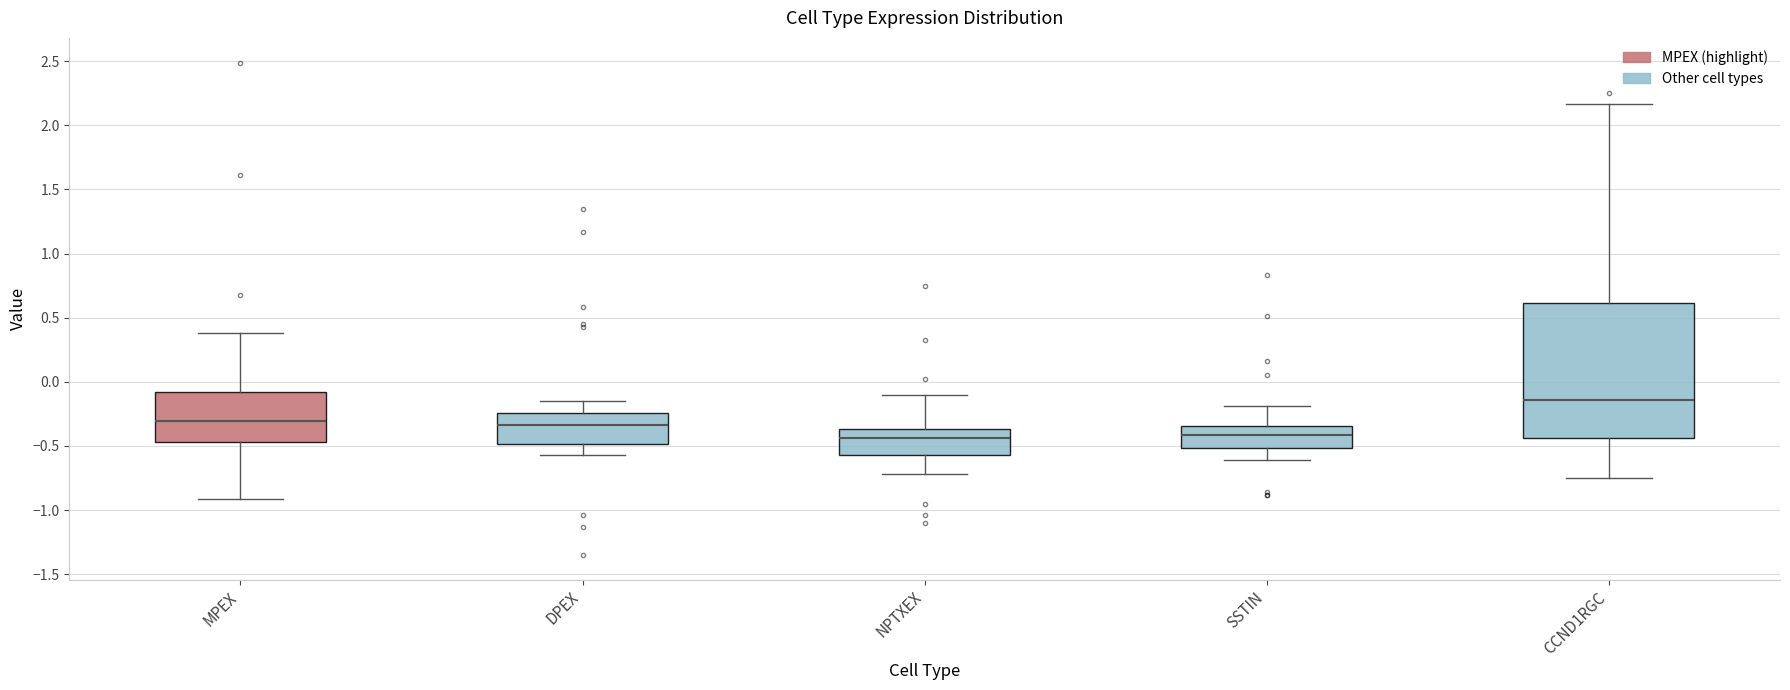

Reading left to right, transcribe this box plot: for each box, give where its median line is, the range the box spans, and where its two whiskers end, as read against the y-axis. The values are not printed on the chart, so give them approximately, as read against the axis.

MPEX: median -0.30, box -0.45 to -0.10, whiskers -0.90 to 0.40
DPEX: median -0.35, box -0.50 to -0.25, whiskers -0.55 to -0.15
NPTXEX: median -0.45, box -0.55 to -0.35, whiskers -0.70 to -0.10
SSTIN: median -0.40, box -0.50 to -0.35, whiskers -0.60 to -0.20
CCND1RGC: median -0.15, box -0.45 to 0.60, whiskers -0.75 to 2.15